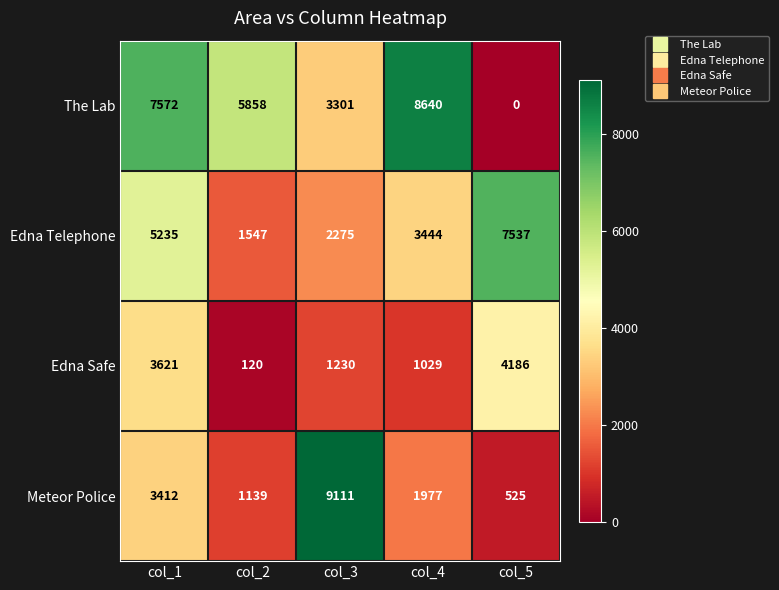

True or false: Meteor Police has a value of 525 at col_5.

True